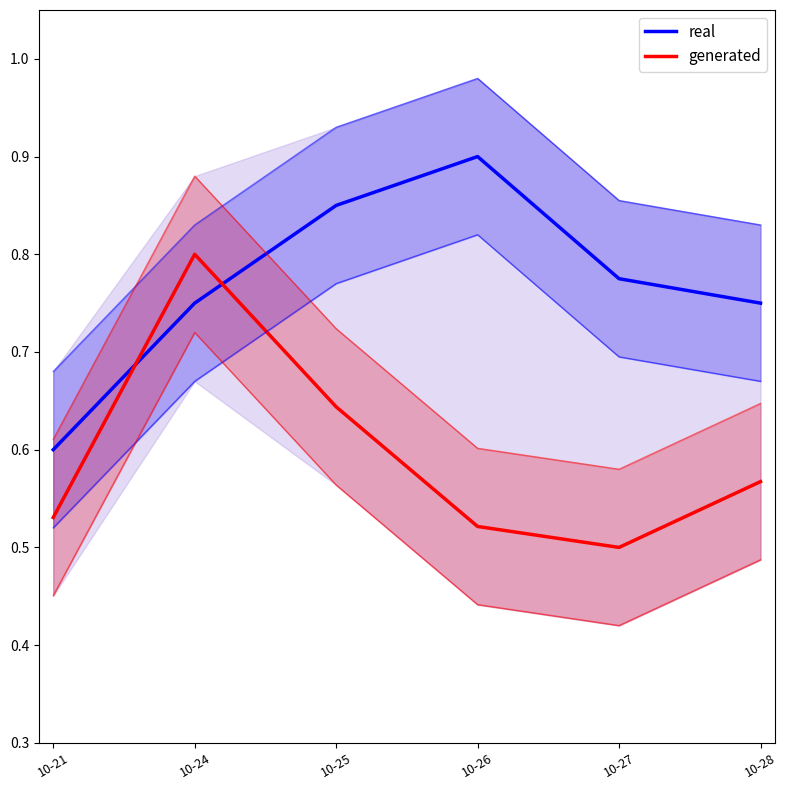

Count the real values in the range 0 to 1.

6